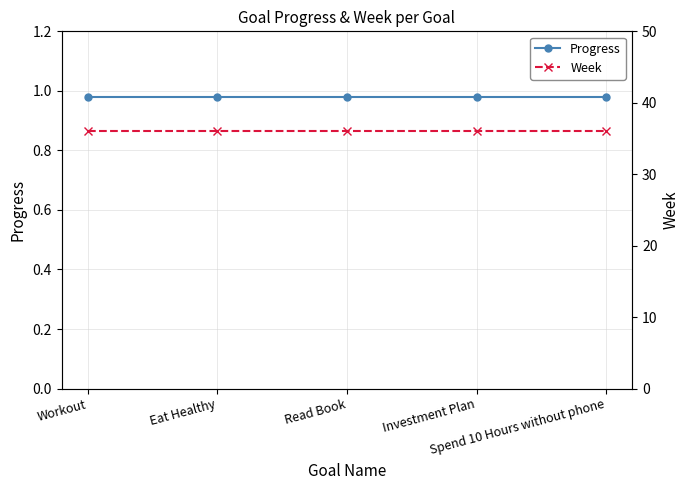

The value of Progress at Eat Healthy is 0.7. True or false?

False